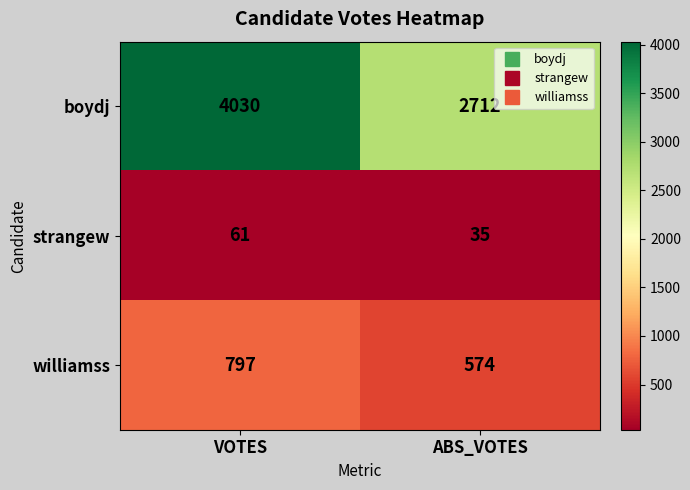

The value of boydj at ABS_VOTES is 2712. True or false?

True